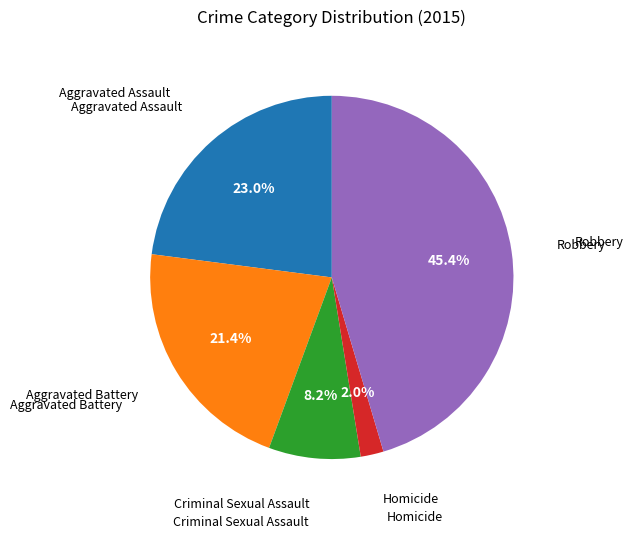

Does any single category account for the majority?

No